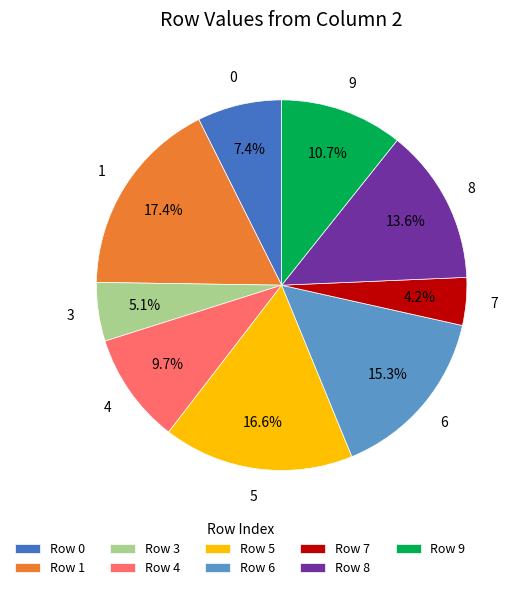

Which category has the biggest portion of the pie?

Row 1